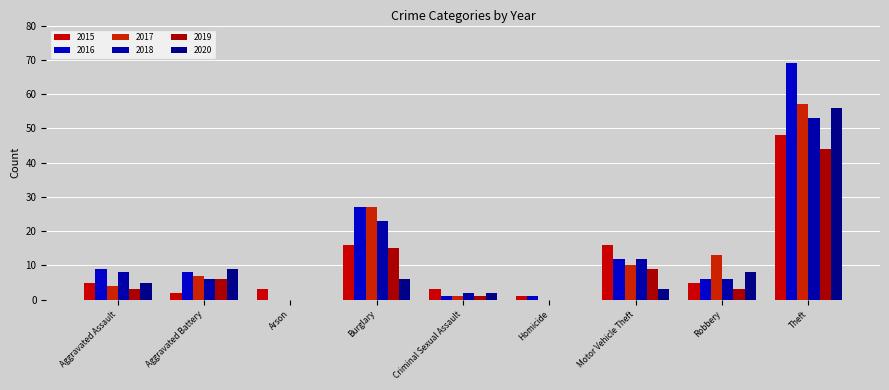

What is the greatest value displayed?

69